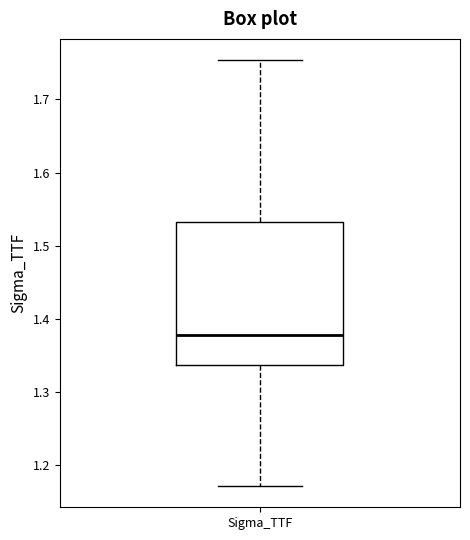

Transcribe this box plot: give where the median line is, the range the box spans, and where the two whiskers end, as read against the y-axis. The values are not printed on the chart, so give them approximately, as read against the axis.

median 1.38, box 1.34 to 1.53, whiskers 1.17 to 1.75